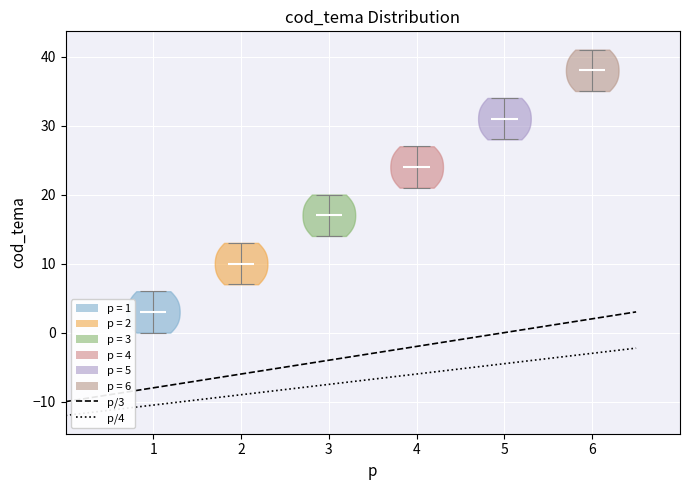

Which violin has the highest median line?

6